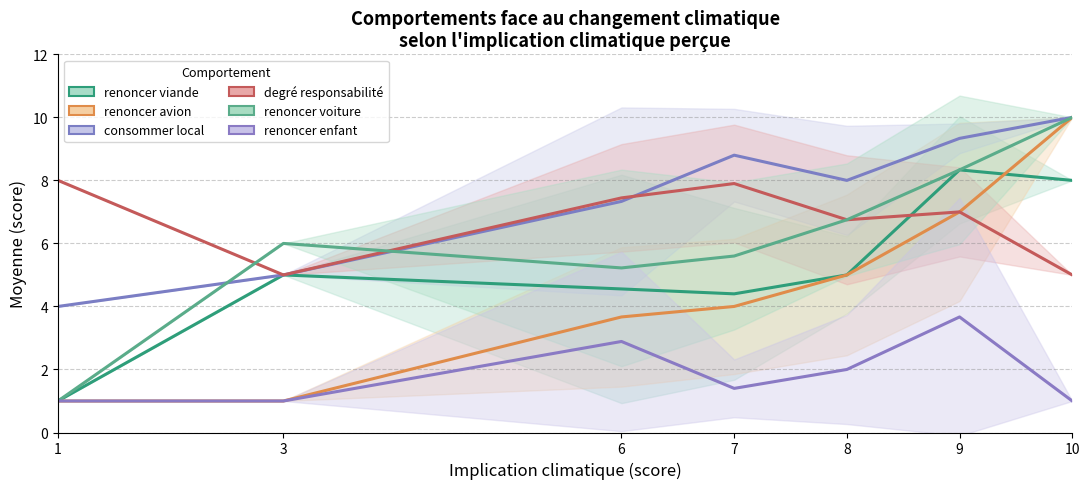

Where is the first local maximum for consommer local?

7